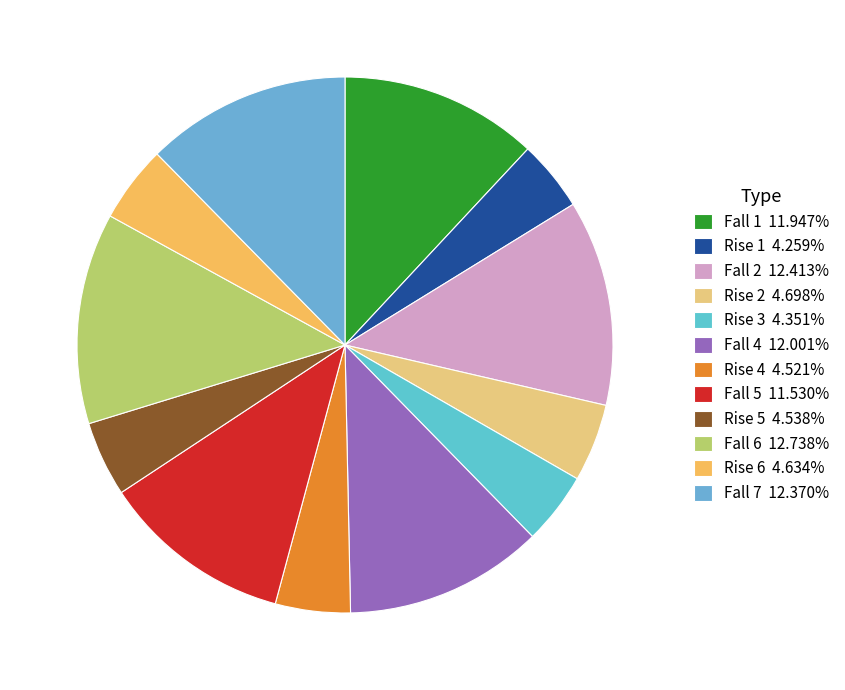

Count the number of slices in the pie.

12